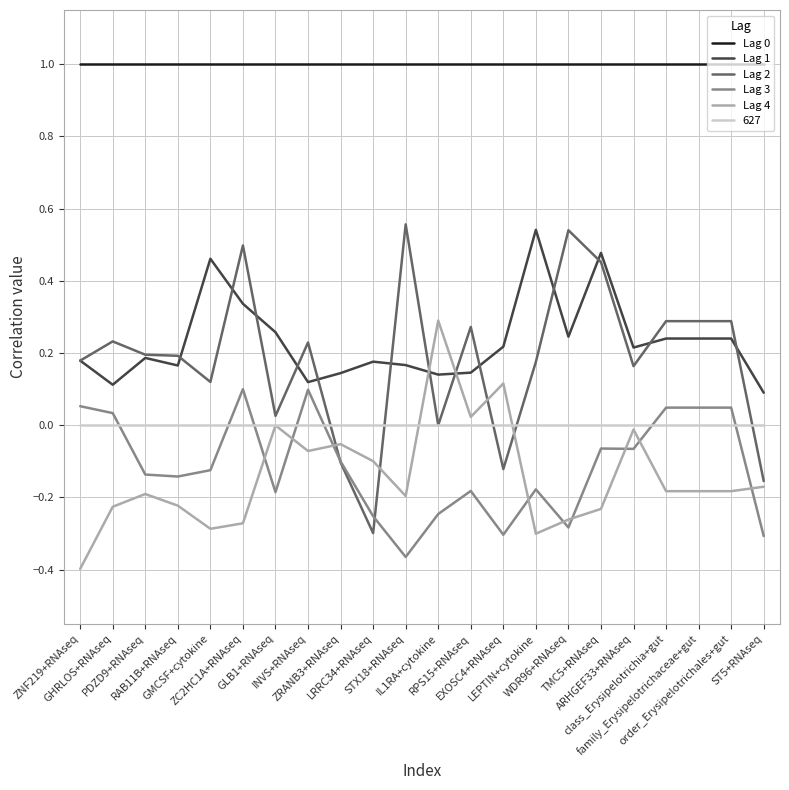

What is the sum of the Lag 3 values at GLB1+RNAseq and ST5+RNAseq?

-0.5